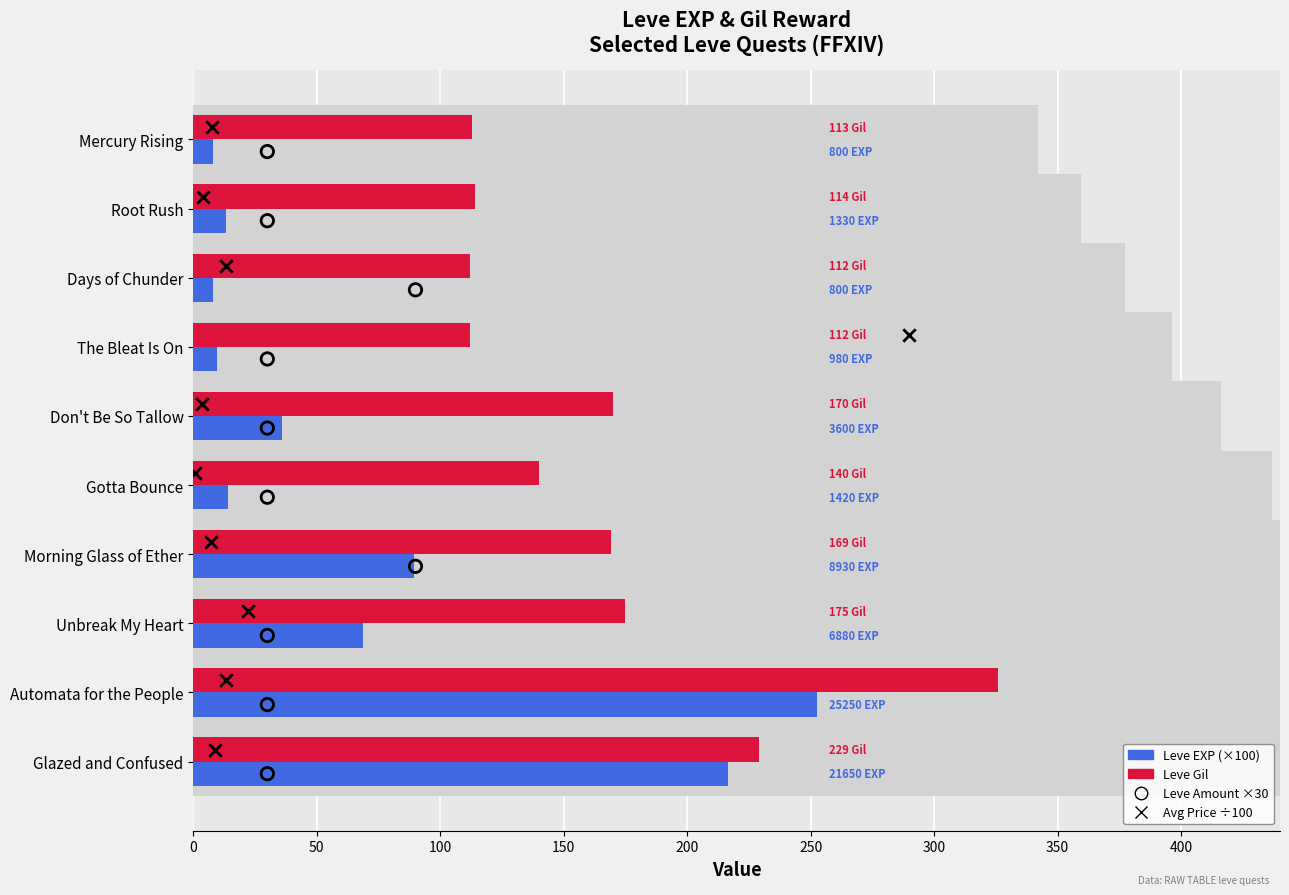

What are all the series names shown in the legend?

Leve EXP (×100), Leve Gil, Leve Amount ×30, Avg Price ÷100